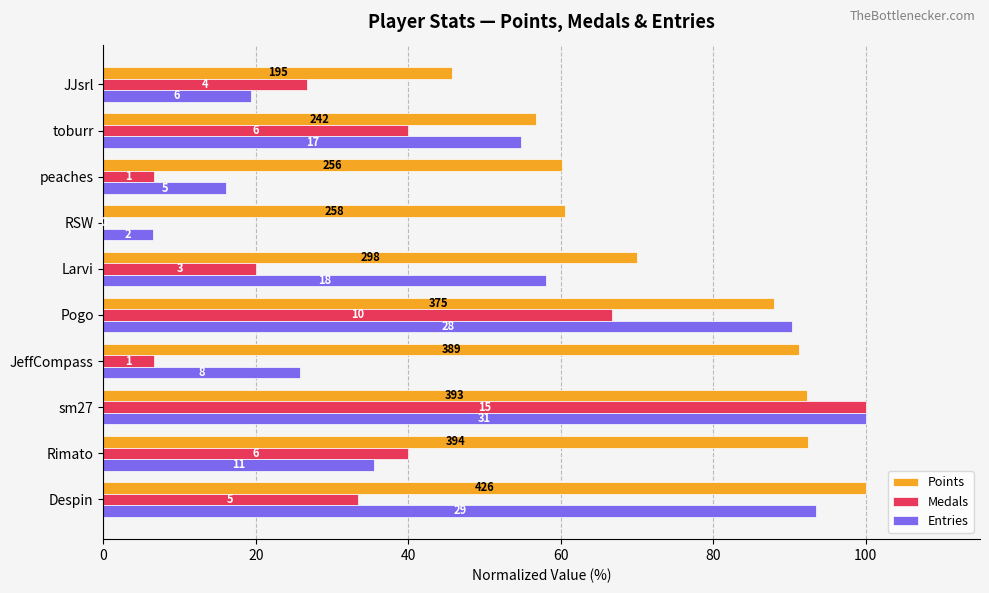

What are all the series names shown in the legend?

Points, Medals, Entries